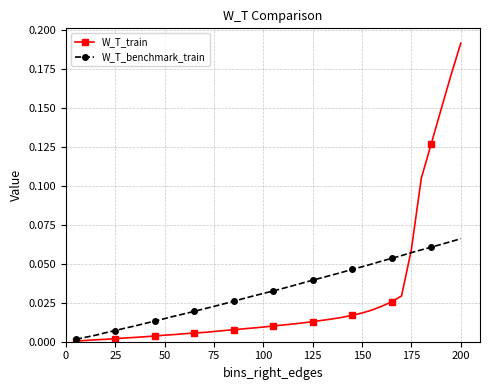

Which series has the largest range (max minus min)?

W_T_train